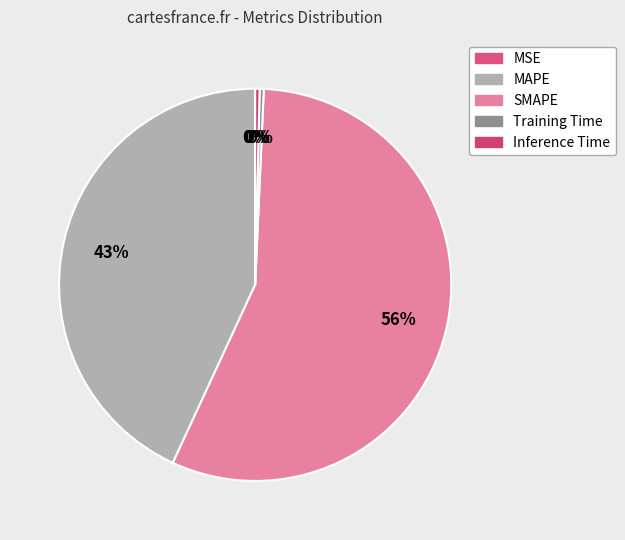

To the nearest percent, what percentage of the pie is MAPE?

43%